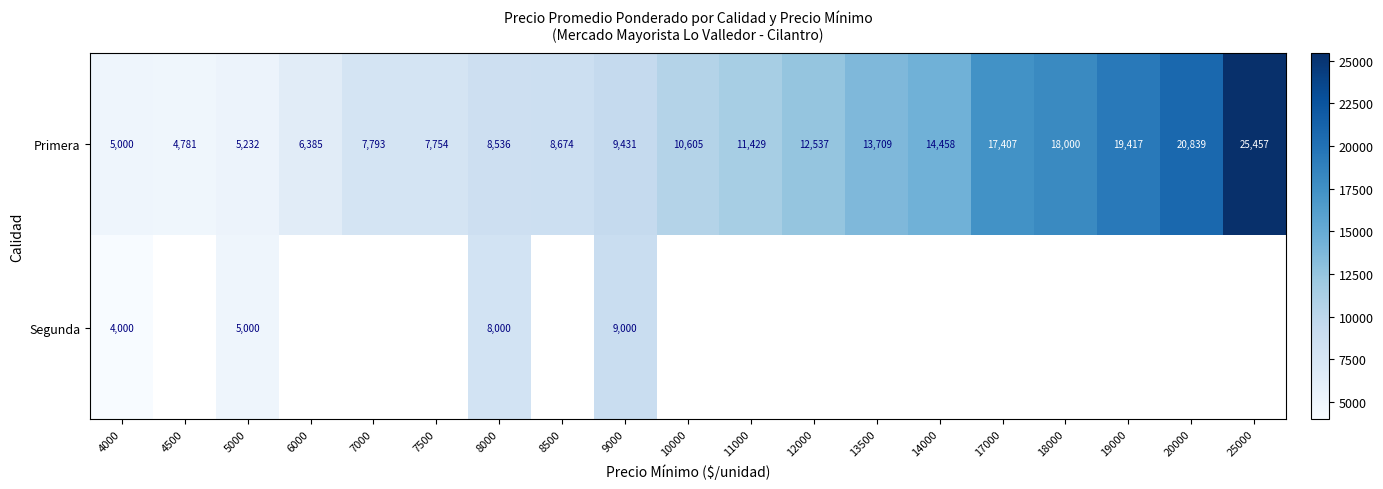

Which series changed the most between 4000 and 9000?

Segunda